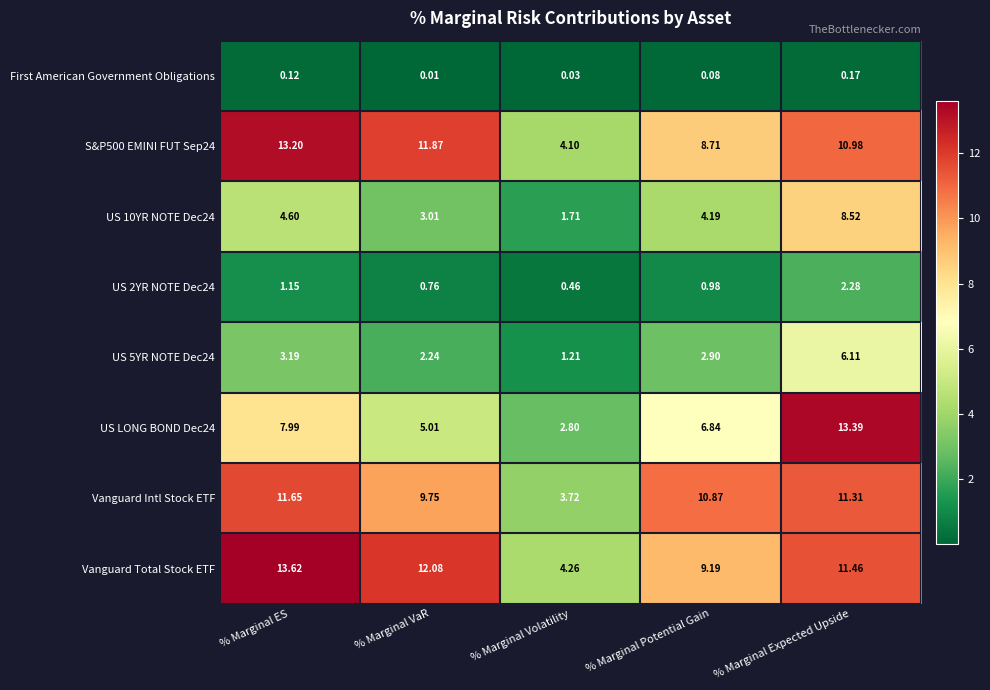

Where is US LONG BOND Dec24 nearest to the value 8?

% Marginal ES